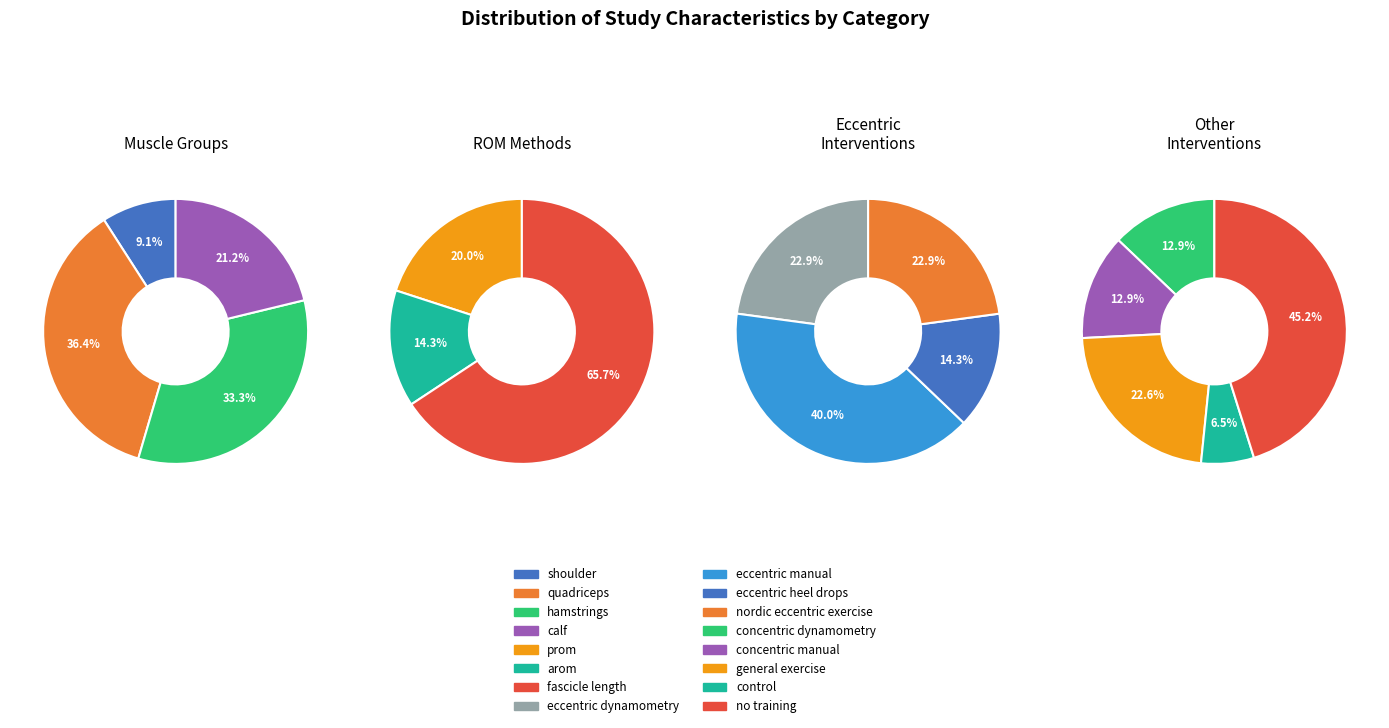

Is there a majority slice in this chart?

Yes